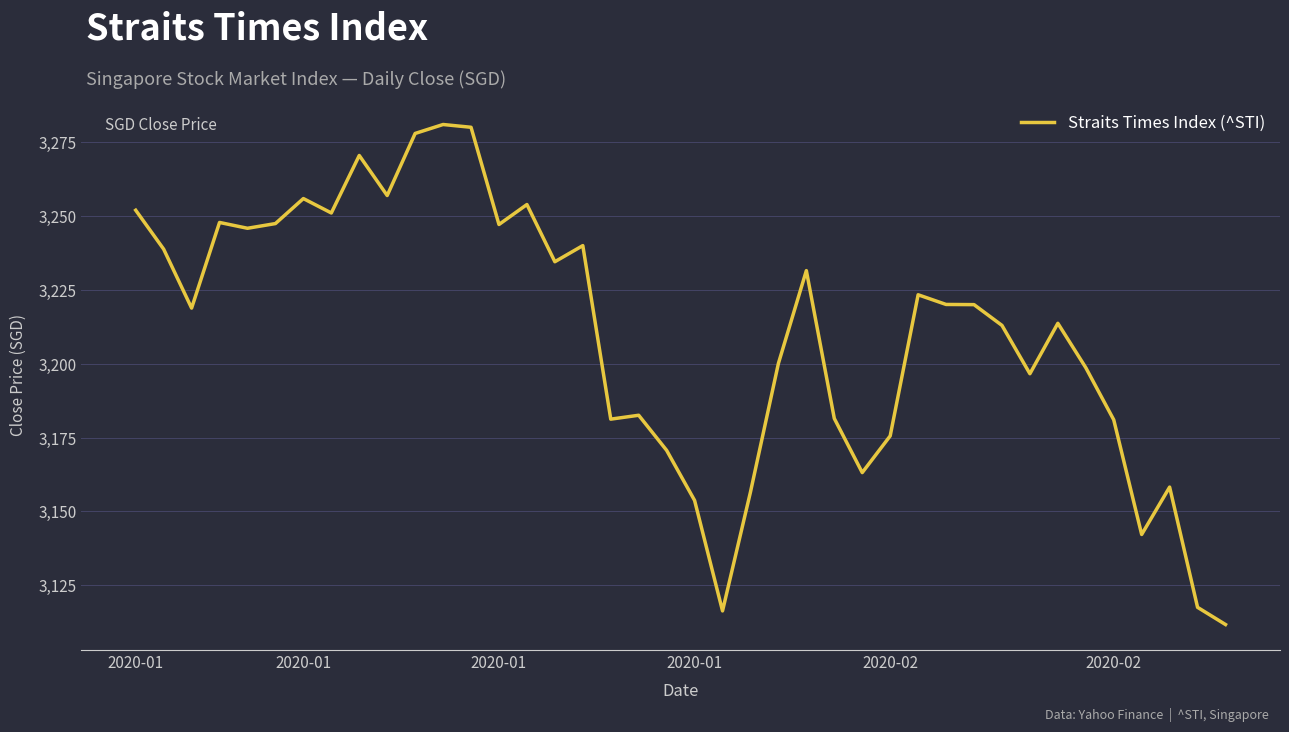

What is the difference between the maximum and minimum values?

169.3